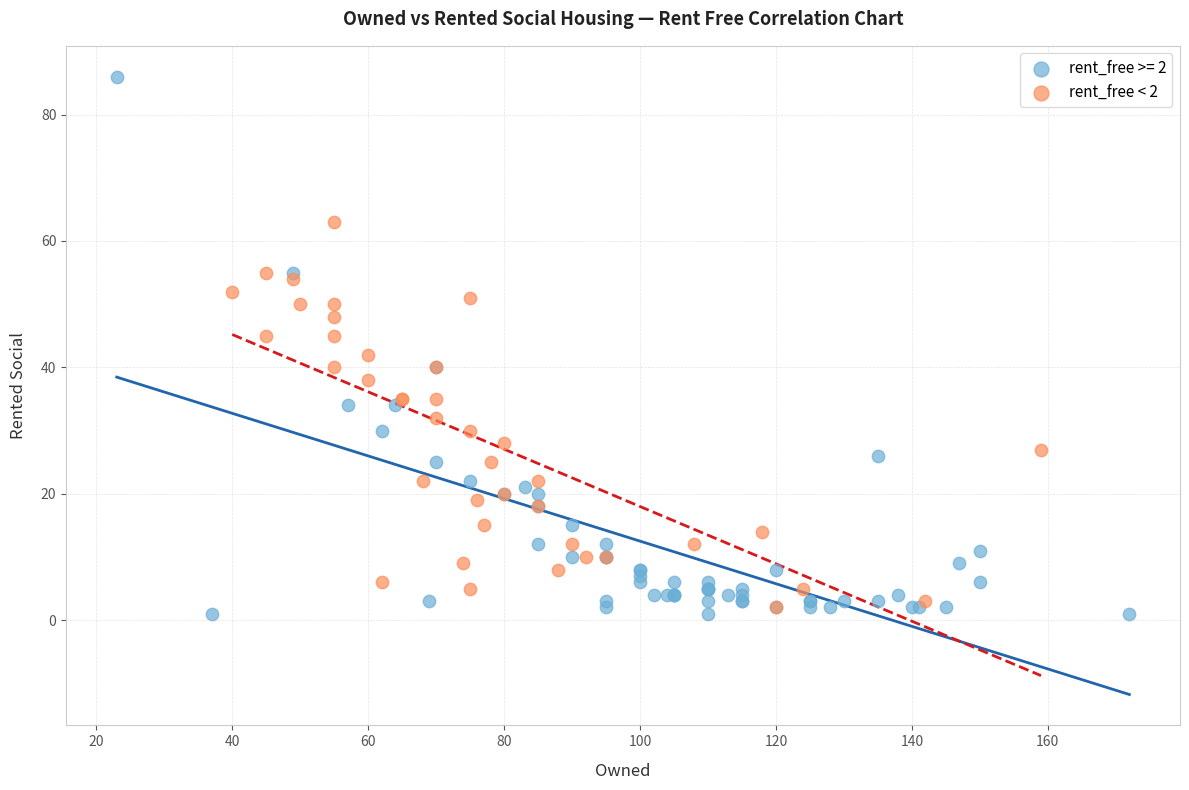

Which series has the largest Y range (max minus min)?

rent_free >= 2